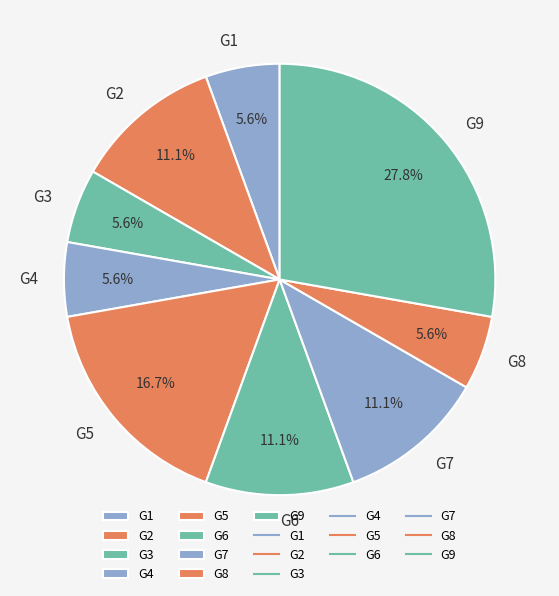

What percentage is the G5 slice, to the nearest percent?

17%